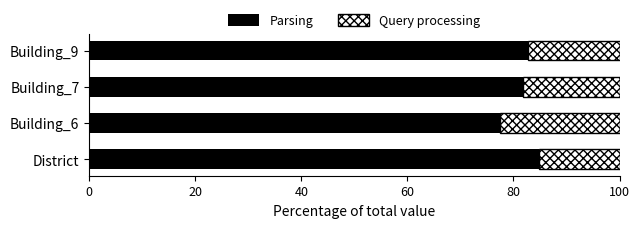

What is the difference between the maximum and minimum values in the Parsing series?

7.5